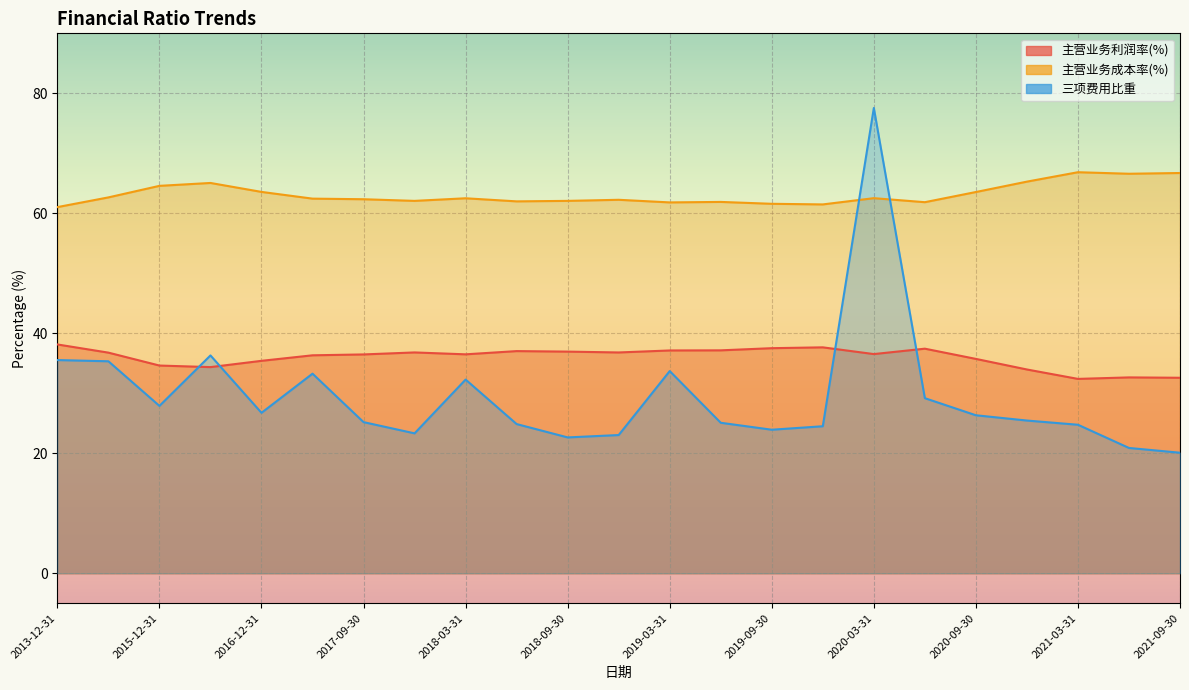

Reading left to right, what are all the values shown in this chart?

主营业务利润率(%): 2021-09-30=32.6	2021-06-30=32.6	2021-03-31=32.4	2020-12-31=34.0	2020-09-30=35.7	2020-06-30=37.4	2020-03-31=36.5	2019-12-31=37.7	2019-09-30=37.5	2019-06-30=37.2	2019-03-31=37.1	2018-12-31=36.8	2018-09-30=36.9	2018-06-30=37.0	2018-03-31=36.5	2017-12-31=36.8	2017-09-30=36.5	2017-06-30=36.3	2016-12-31=35.4	2016-06-30=34.4	2015-12-31=34.6	2014-12-31=36.8	2013-12-31=38.1
主营业务成本率(%): 2021-09-30=66.7	2021-06-30=66.6	2021-03-31=66.8	2020-12-31=65.3	2020-09-30=63.5	2020-06-30=61.9	2020-03-31=62.5	2019-12-31=61.5	2019-09-30=61.6	2019-06-30=61.9	2019-03-31=61.8	2018-12-31=62.3	2018-09-30=62.1	2018-06-30=62.0	2018-03-31=62.5	2017-12-31=62.1	2017-09-30=62.3	2017-06-30=62.4	2016-12-31=63.6	2016-06-30=65.1	2015-12-31=64.6	2014-12-31=62.7	2013-12-31=61.0
三项费用比重: 2021-09-30=20.1	2021-06-30=20.9	2021-03-31=24.8	2020-12-31=25.5	2020-09-30=26.3	2020-06-30=29.2	2020-03-31=77.6	2019-12-31=24.5	2019-09-30=23.9	2019-06-30=25.1	2019-03-31=33.7	2018-12-31=23.0	2018-09-30=22.6	2018-06-30=24.9	2018-03-31=32.3	2017-12-31=23.3	2017-09-30=25.2	2017-06-30=33.3	2016-12-31=26.7	2016-06-30=36.3	2015-12-31=27.9	2014-12-31=35.3	2013-12-31=35.5